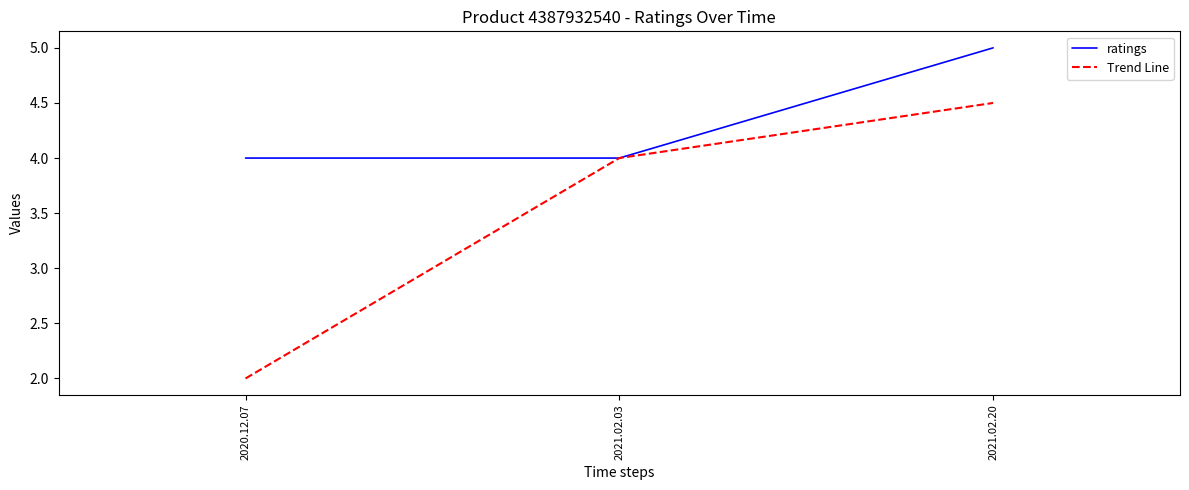

Reading left to right, transcribe all the data shown in this chart.

ratings: 4.0	4.0	5.0
Trend Line: 2.0	4.0	4.5